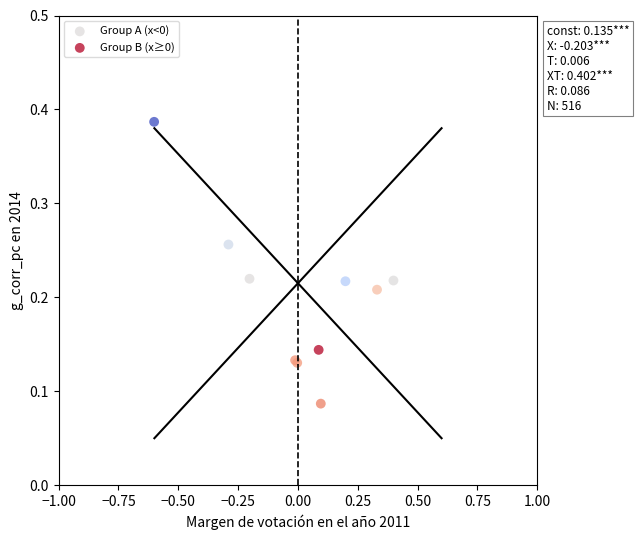

Which series reaches the minimum Y coordinate?

Group B (x≥0)